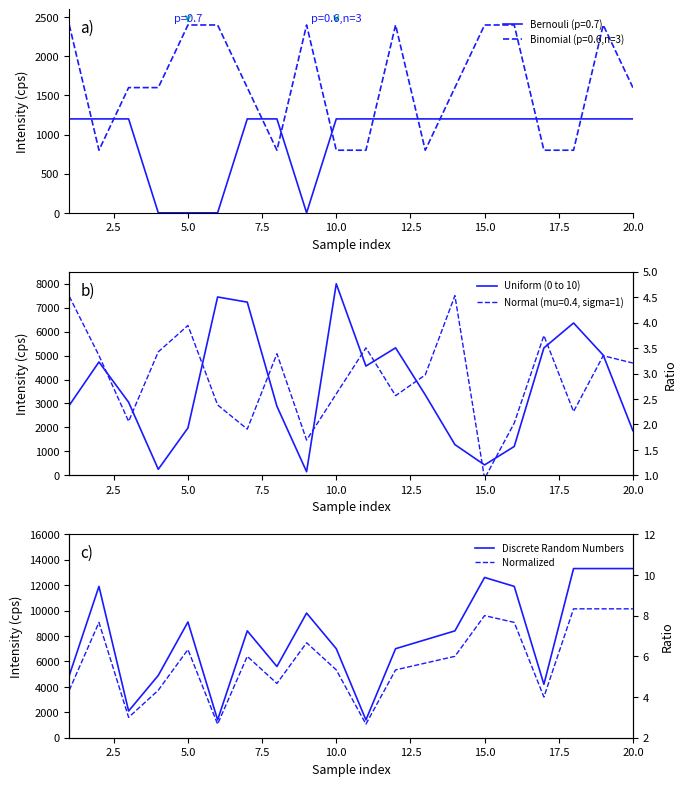

The value of Binomial (p=0.6,n=3) at 20.0 is 1600. True or false?

True